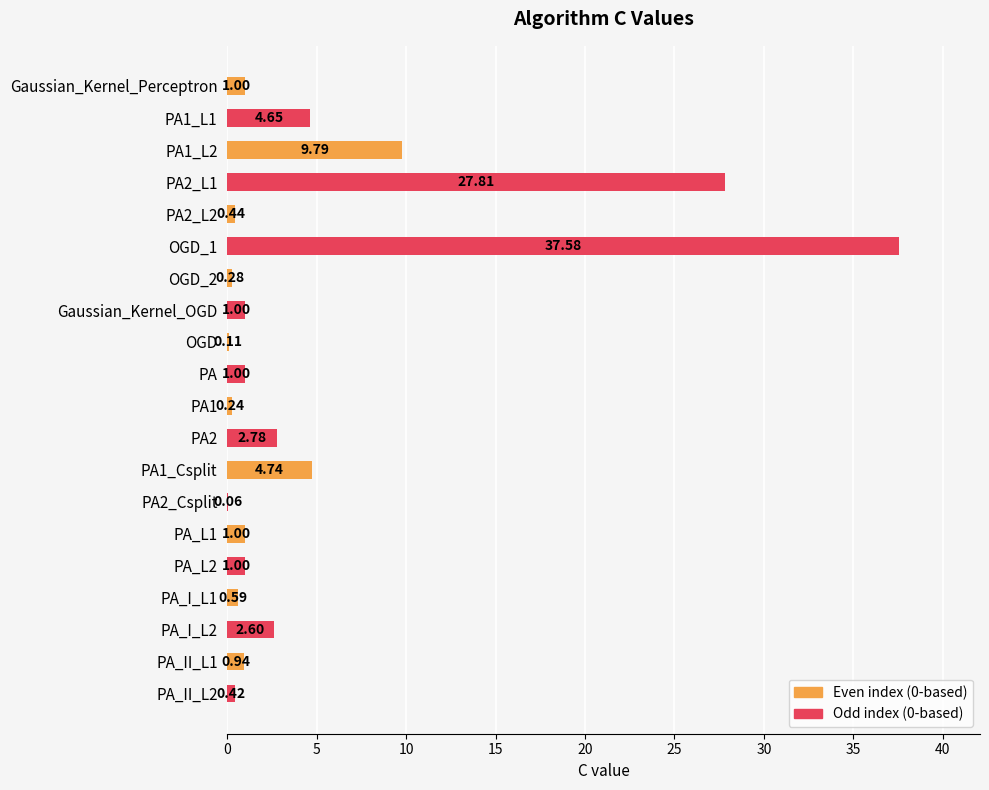

Between OGD_1 and PA2_L1, which is larger?

OGD_1